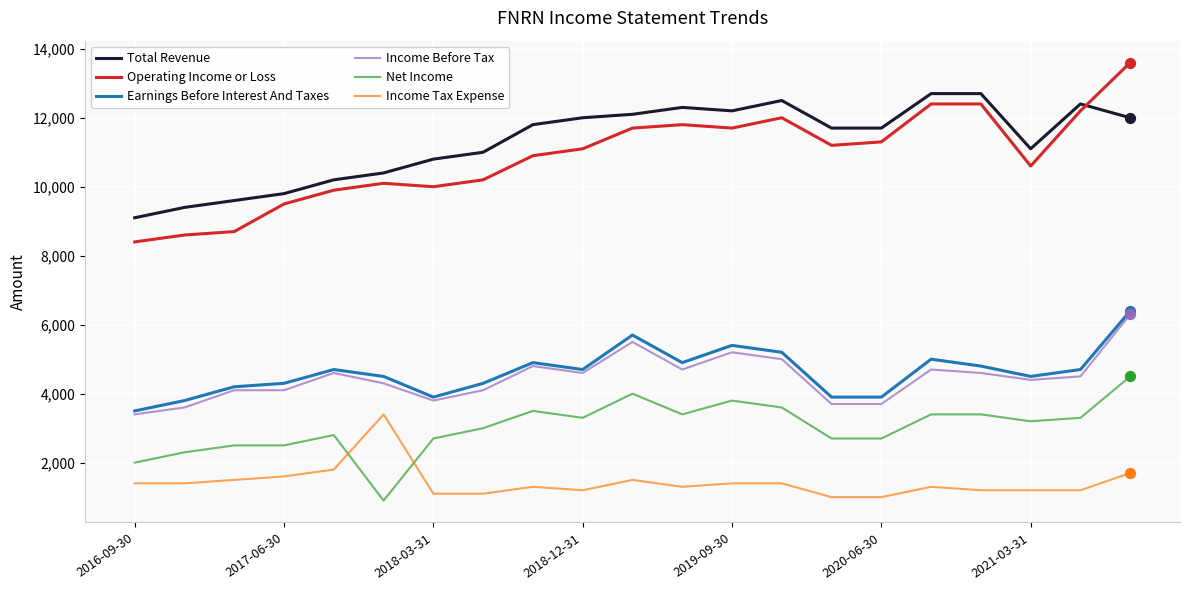

True or false: Net Income and Total Revenue cross at least once.

False